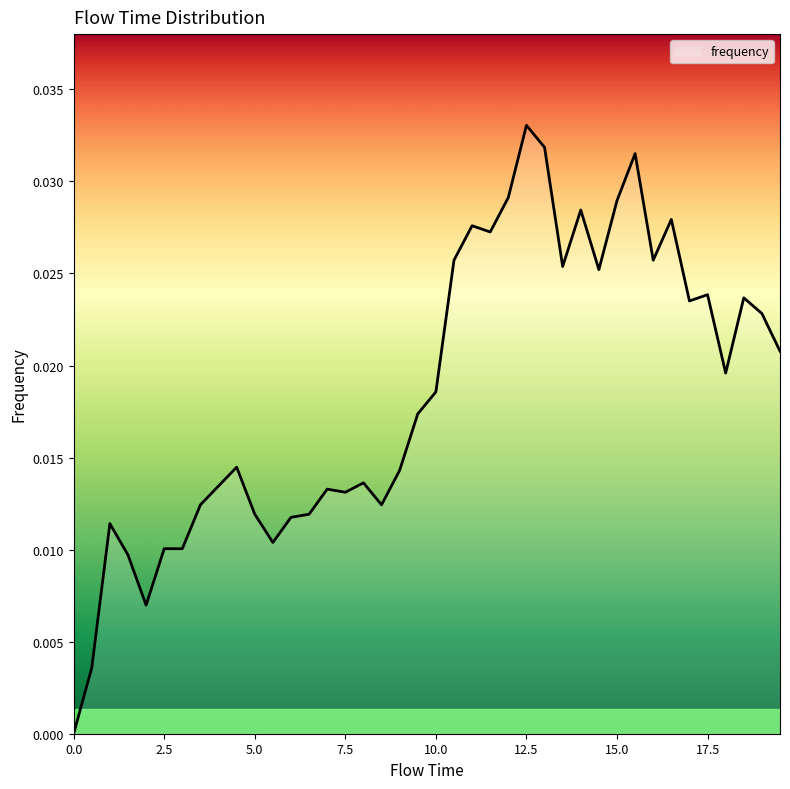

Is this an area chart (filled region under the line)?

No